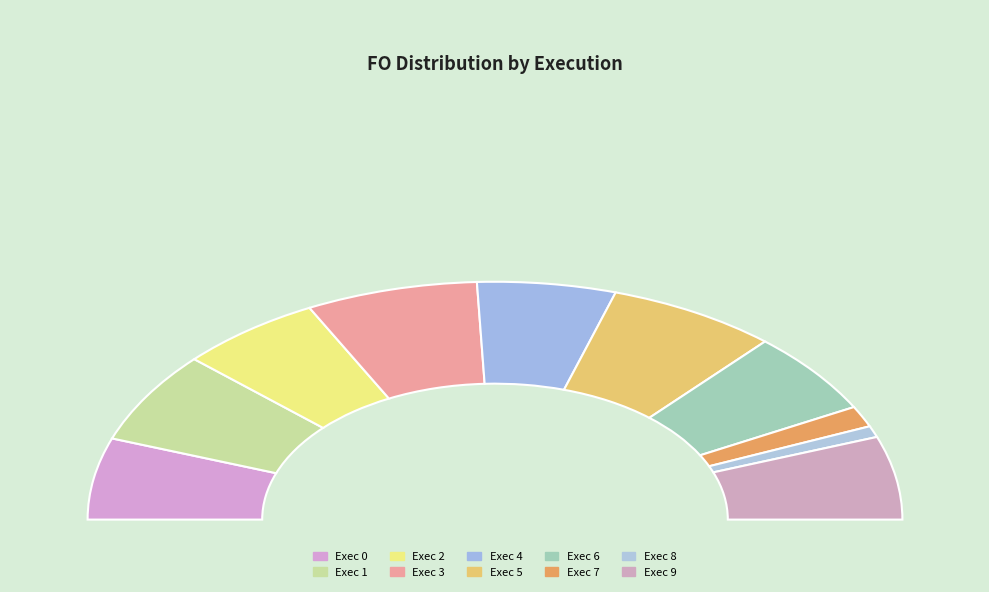

To the nearest percent, what portion does 3 represent?

14%